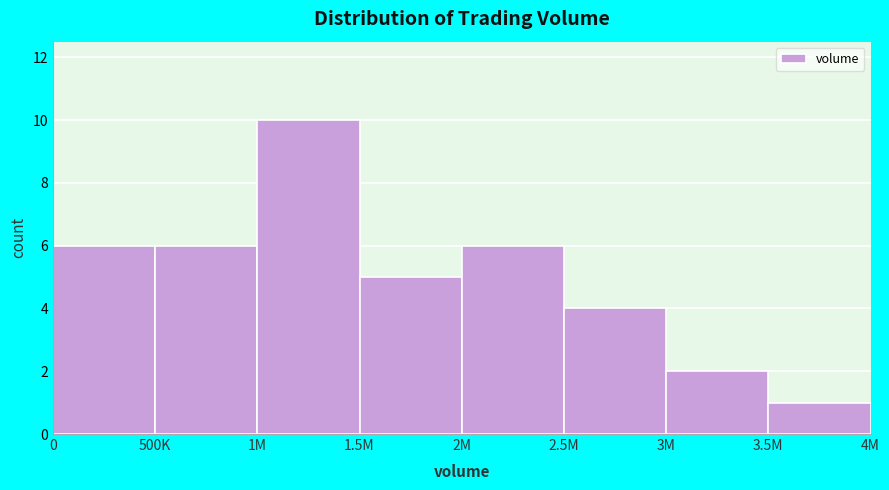

Reading left to right, transcribe all the data shown in this chart.

0=6	500K=6	1M=10	1.5M=5	2M=6	2.5M=4	3M=2	3.5M=1